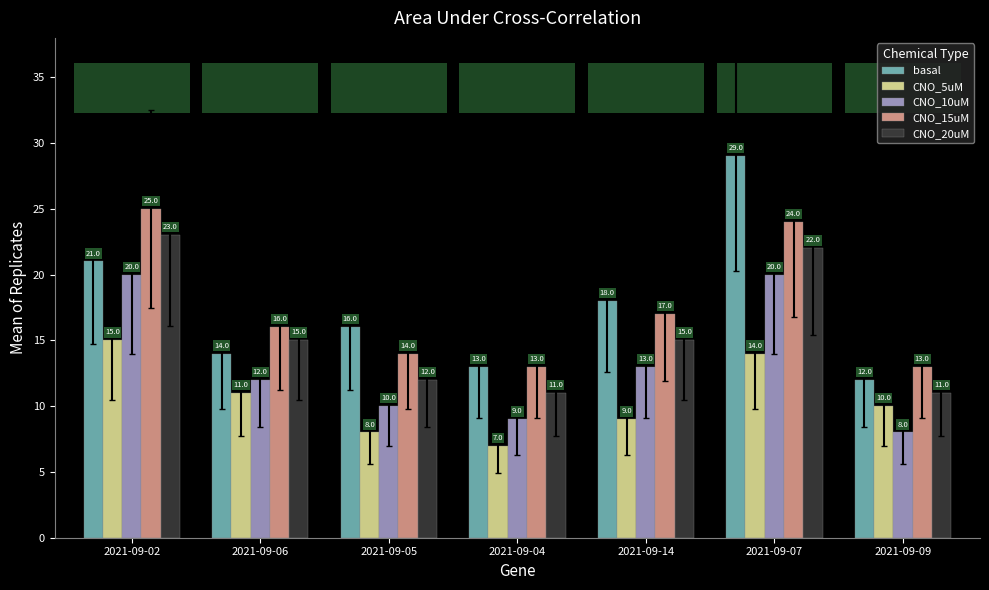

What is the maximum value shown in the chart?

29